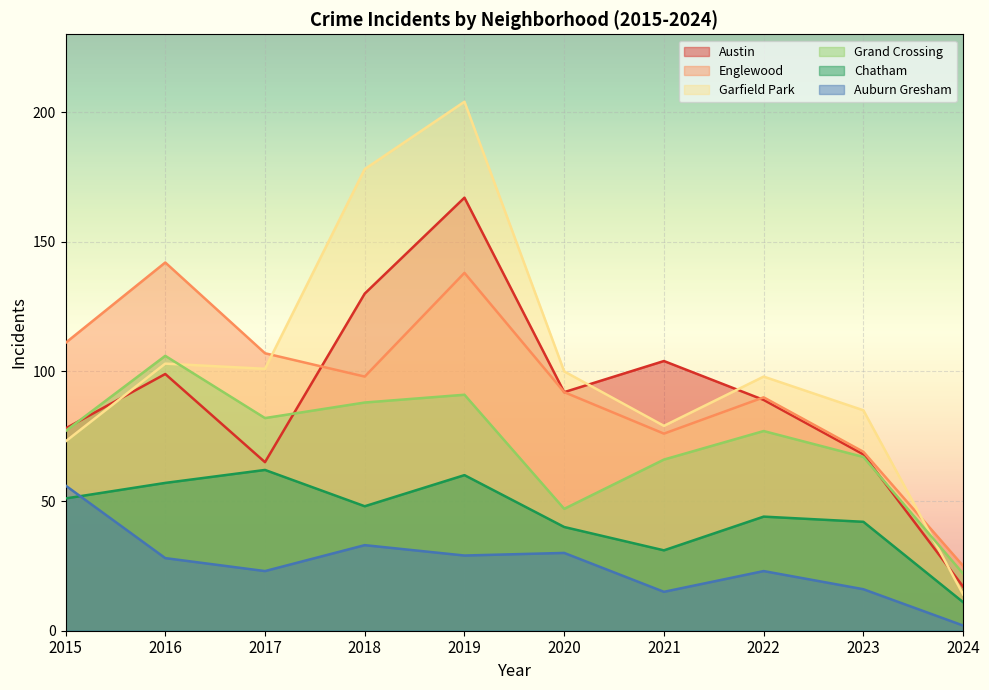

How many intersections are there between Grand Crossing and Garfield Park?

2